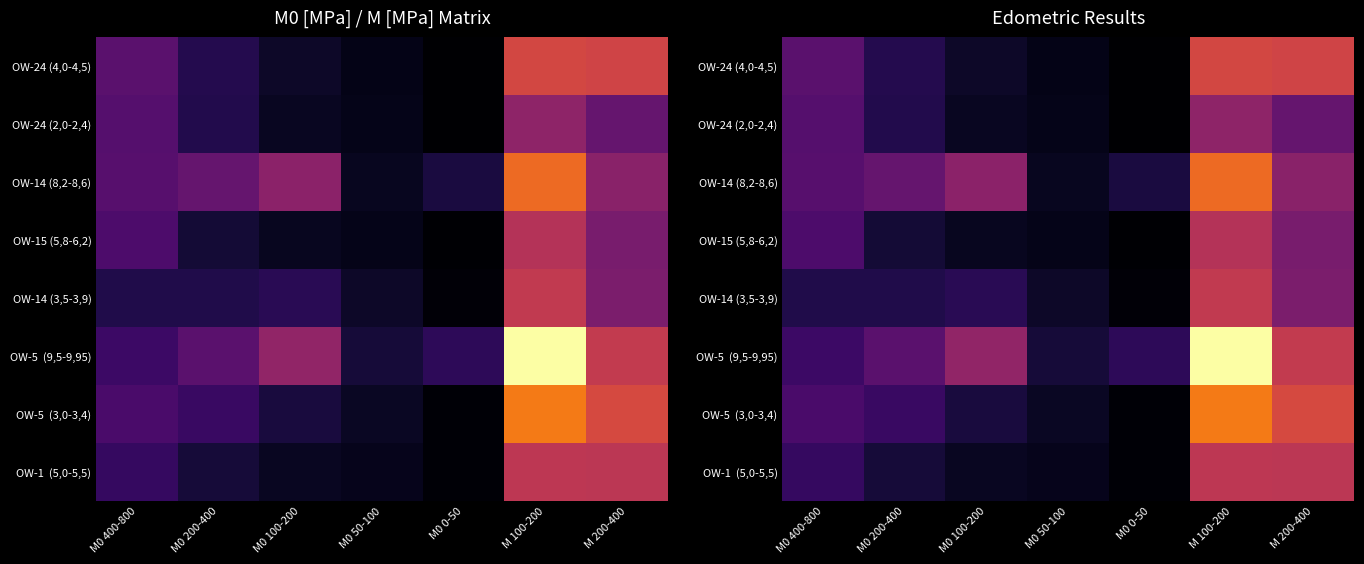

The OW-1 (5,0-5,5) series shows 1.7 at M0 0-50. True or false?

True